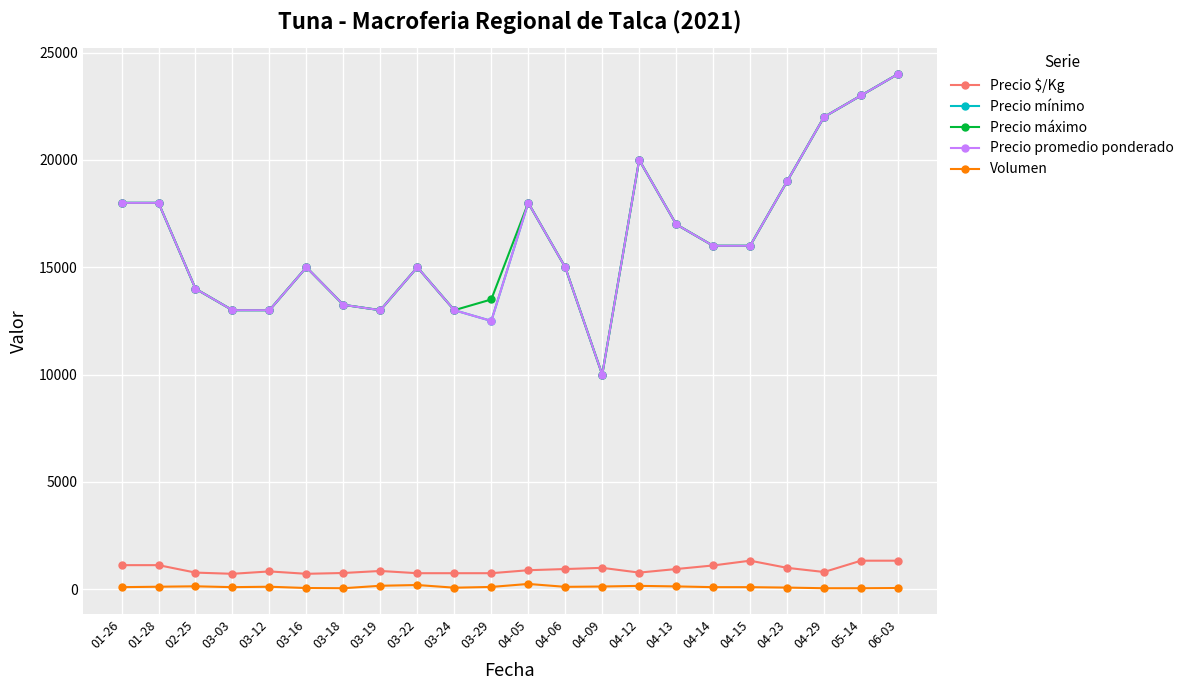

True or false: Precio mínimo has a value of 29986 at 01-28.

False